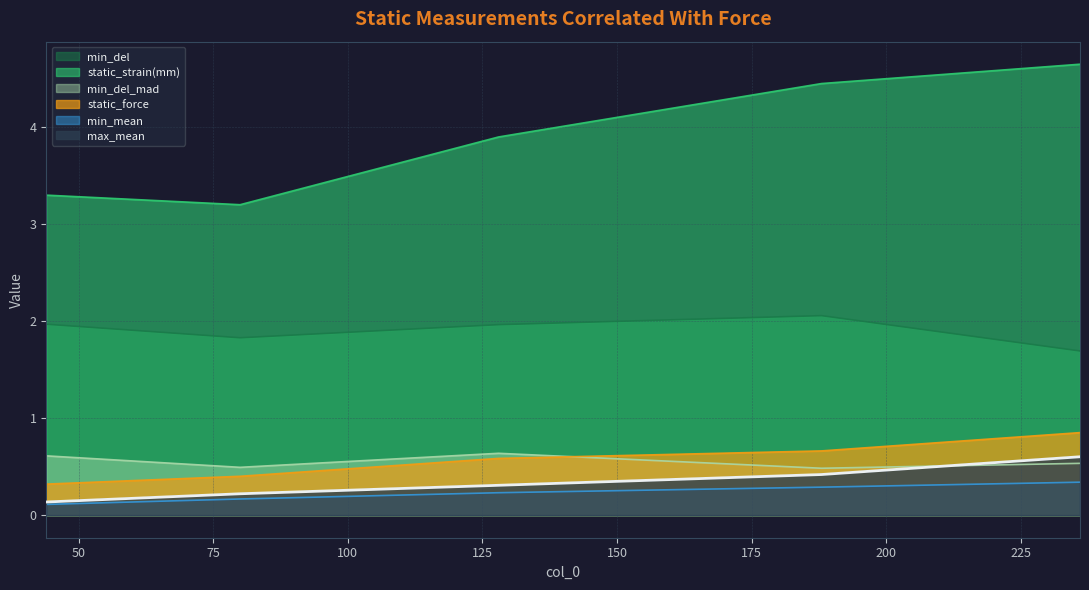

Which has a higher value, 80 or 44?

44